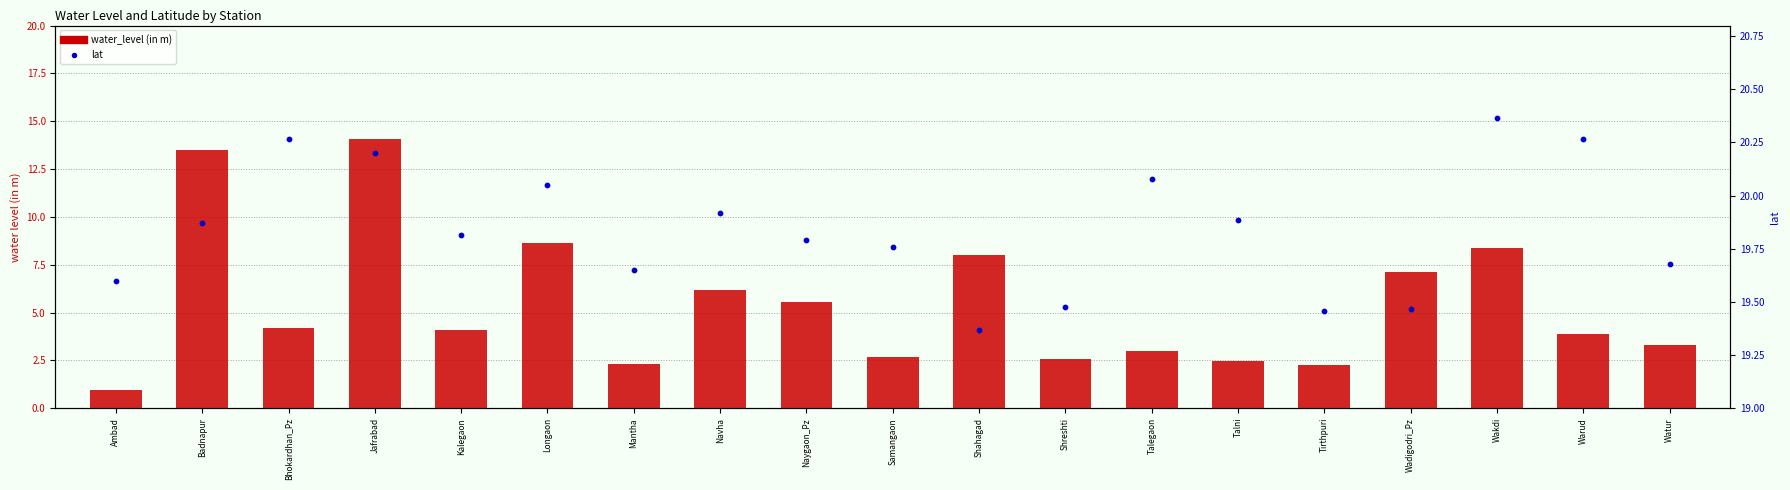

Which series has the widest spread of Y values?

water_level (in m)